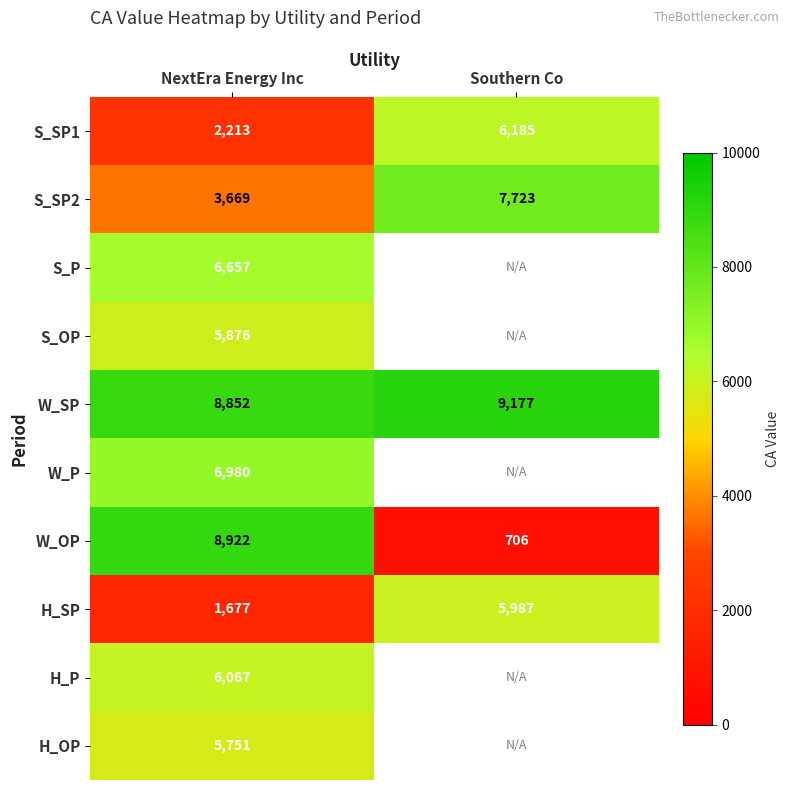

Rank the series at NextEra Energy Inc from highest to lowest value.

W_OP, W_SP, W_P, S_P, H_P, S_OP, H_OP, S_SP2, S_SP1, H_SP